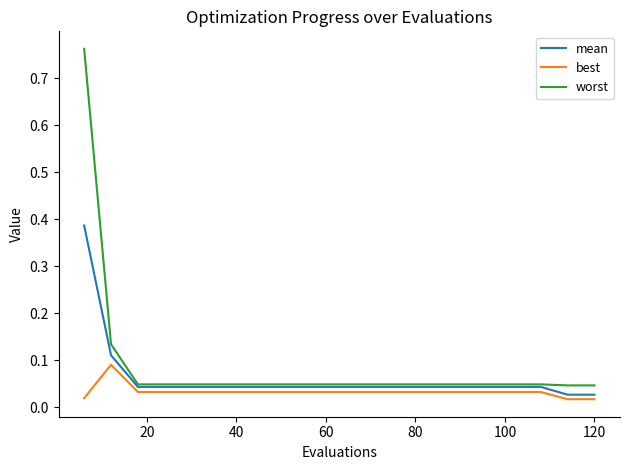

List the series in order of their peak value, highest first.

worst, mean, best